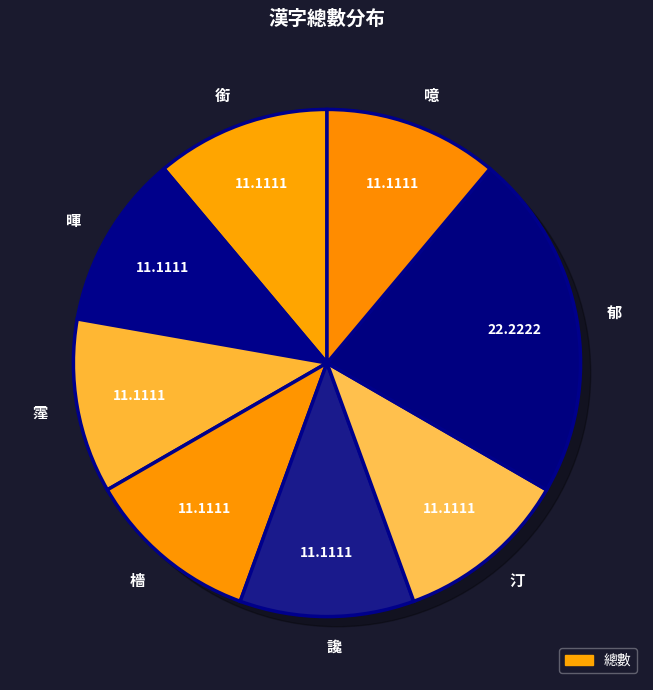

Is it true that 噫 is 11% of the pie?

True